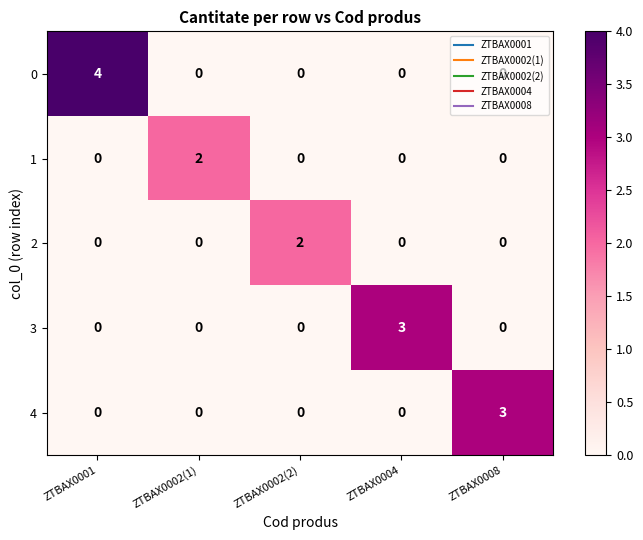

At which category is the sum across all series the highest?

ZTBAX0001